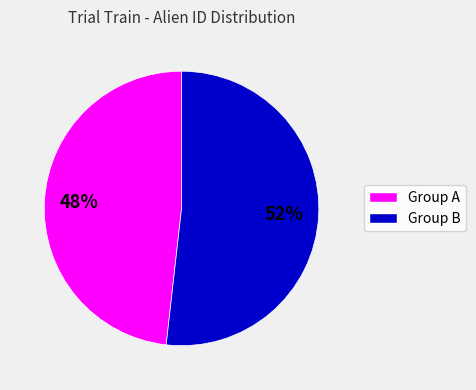

How many slices are in this pie chart?

2